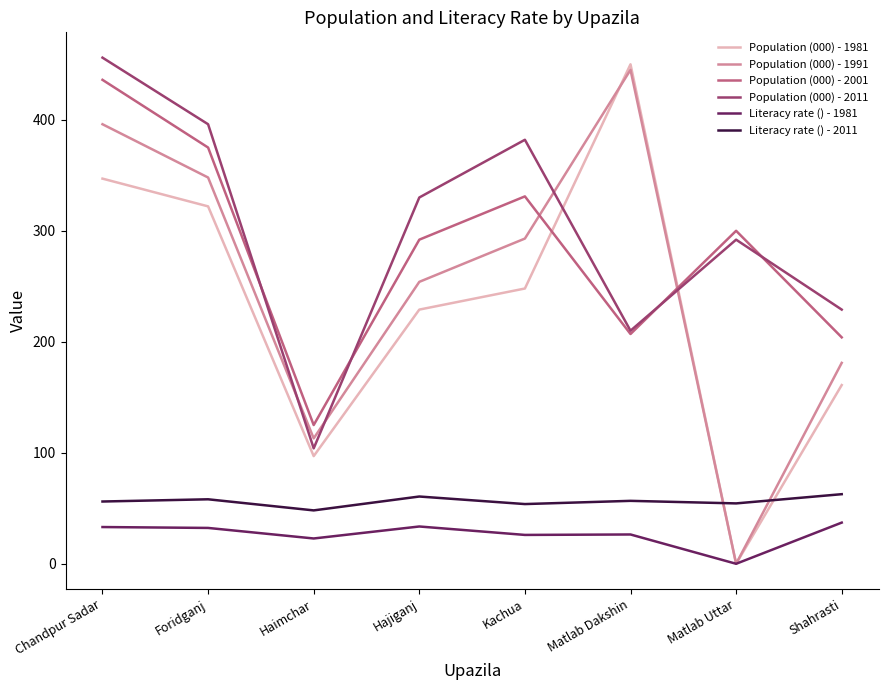

What position from the right is Kachua?

4